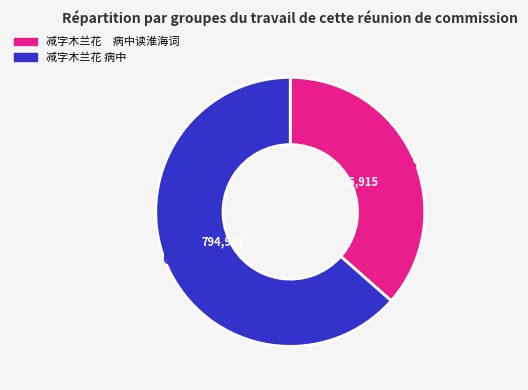

Is there a majority slice in this chart?

Yes